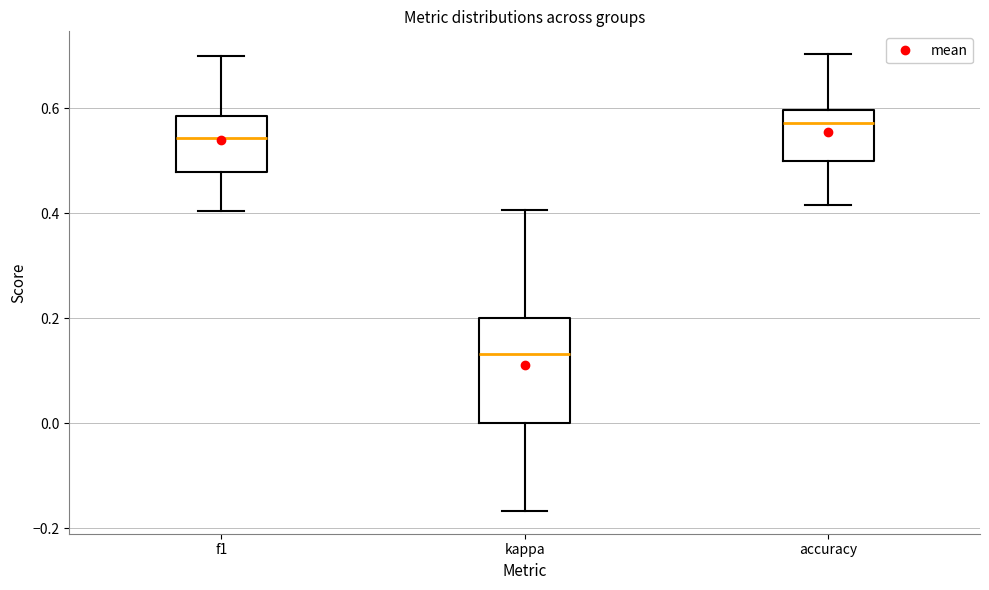

Reading left to right, transcribe this box plot: for each box, give where its median line is, the range the box spans, and where its two whiskers end, as read against the y-axis. The values are not printed on the chart, so give them approximately, as read against the axis.

f1: median 0.54, box 0.48 to 0.58, whiskers 0.40 to 0.70
kappa: median 0.14, box 0.00 to 0.20, whiskers -0.16 to 0.40
accuracy: median 0.58, box 0.50 to 0.60, whiskers 0.42 to 0.70